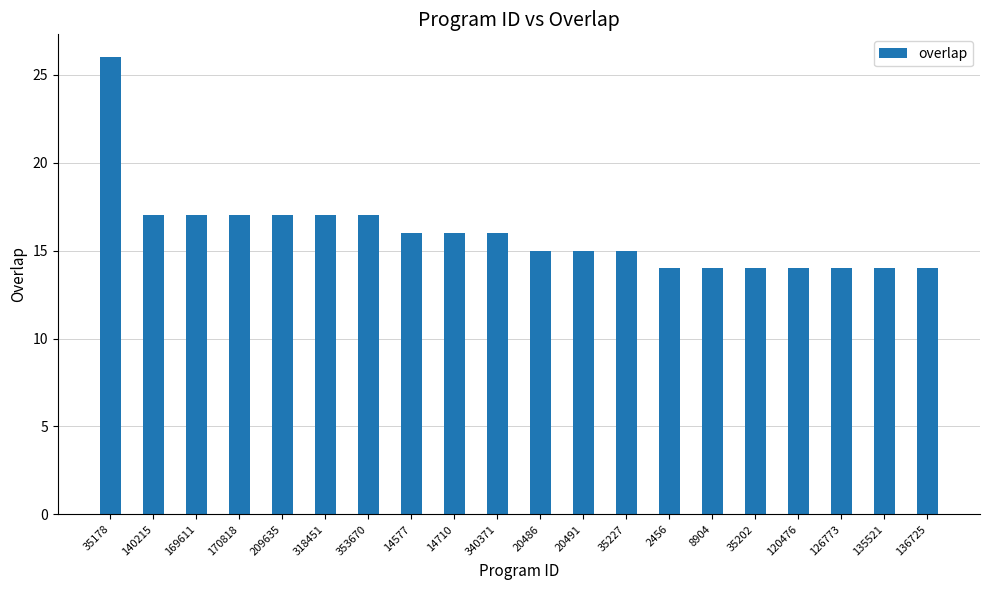

Reading right to left, list all the values displayed in this chart.

14	14	14	14	14	14	14	15	15	15	16	16	16	17	17	17	17	17	17	26